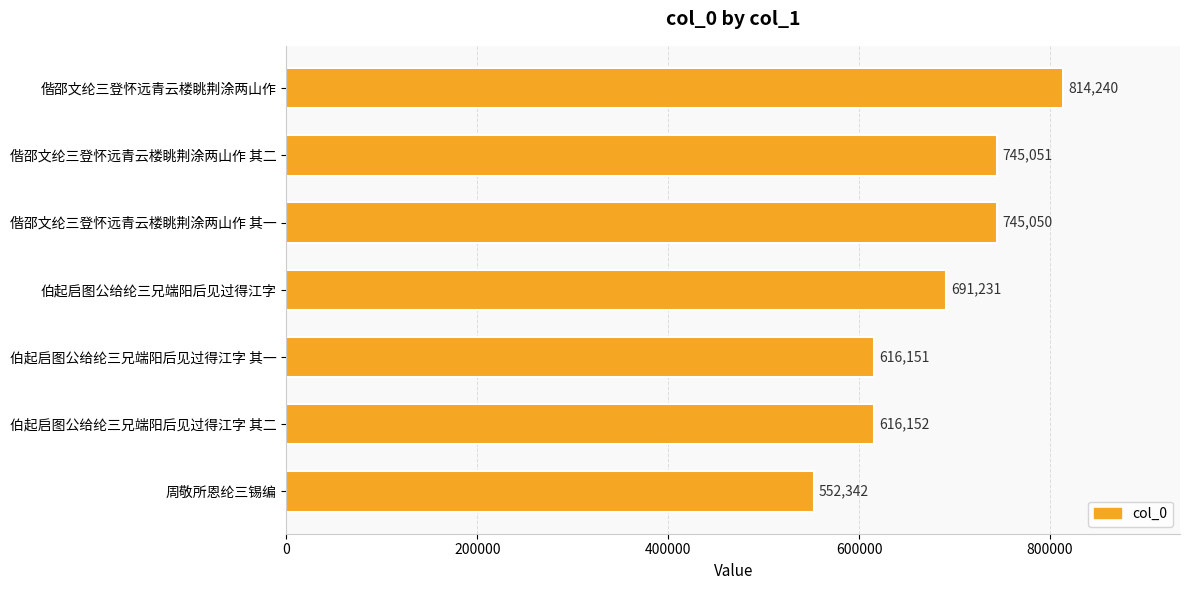

Rank the categories by value from highest to lowest.

偕邵文纶三登怀远青云楼眺荆涂两山作, 偕邵文纶三登怀远青云楼眺荆涂两山作 其二, 偕邵文纶三登怀远青云楼眺荆涂两山作 其一, 伯起启图公给纶三兄端阳后见过得江字, 伯起启图公给纶三兄端阳后见过得江字 其二, 伯起启图公给纶三兄端阳后见过得江字 其一, 周敬所恩纶三锡编